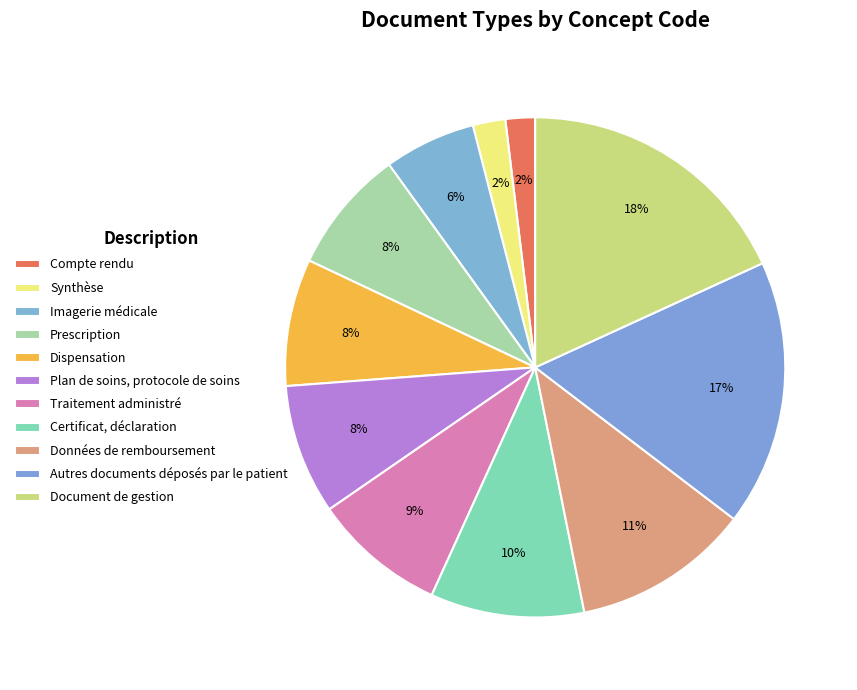

What is the smallest slice in the pie chart?

Compte rendu